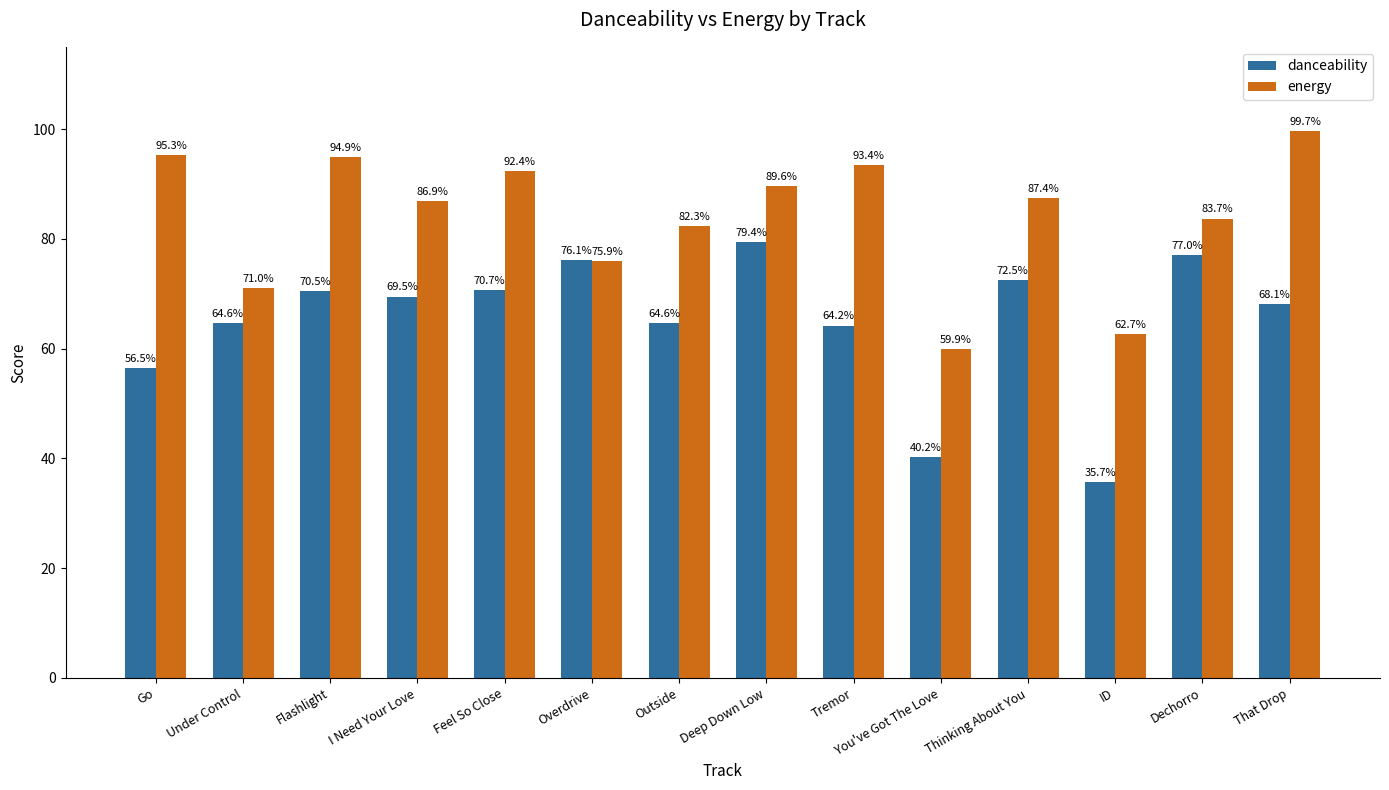

What is the value of the energy bar at the 1st from the left?

1.0